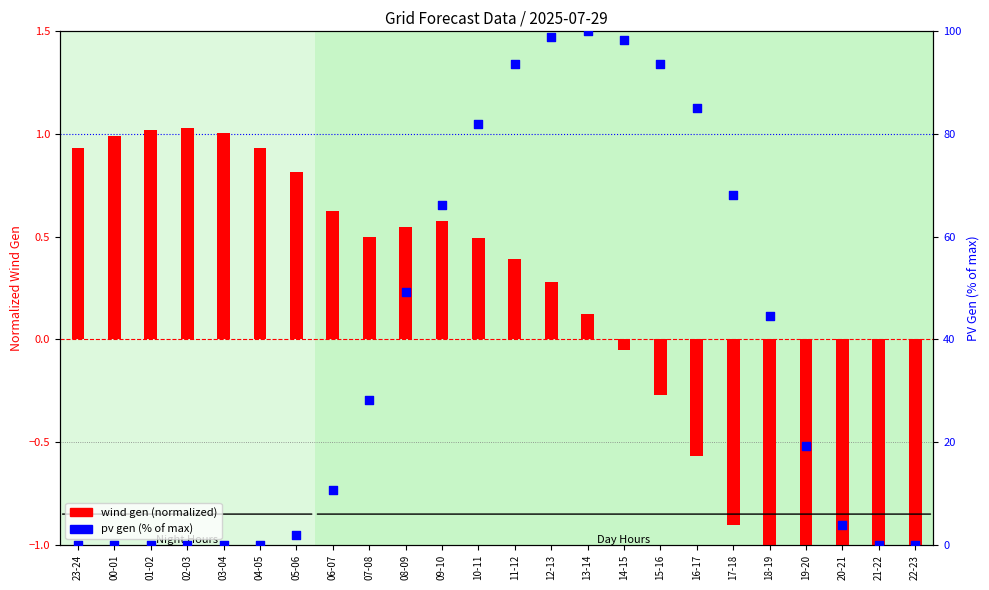

What is the total value across all series at 02-03?

1.0